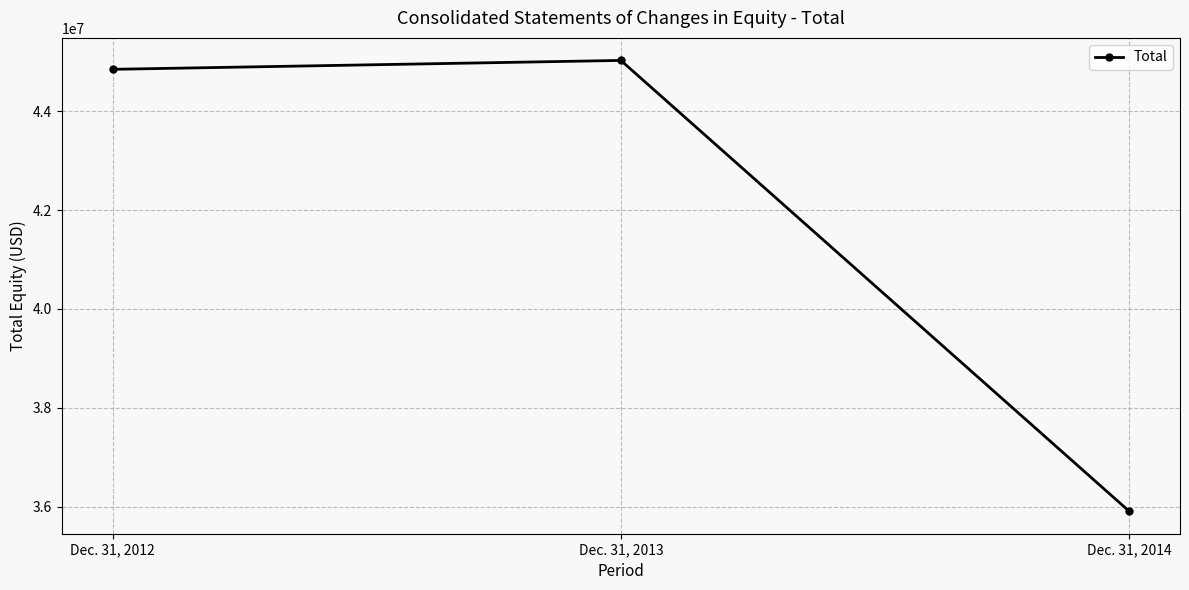

What is the maximum value shown in the chart?

45025000